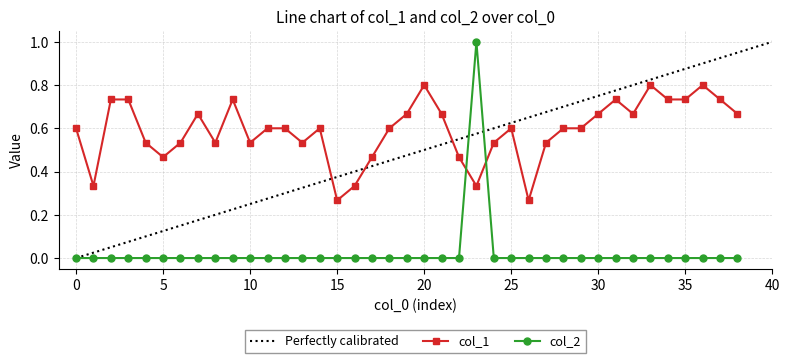

At which category does col_2 reach its first local peak?

23